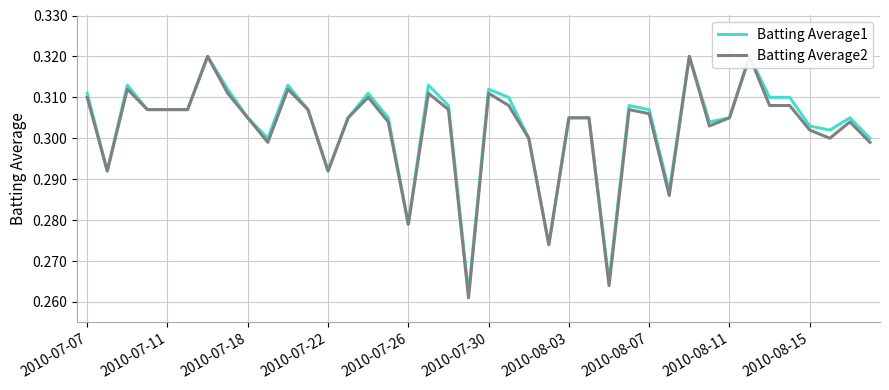

What is the difference between the second highest and second lowest values in the Batting Average2 series?

0.1